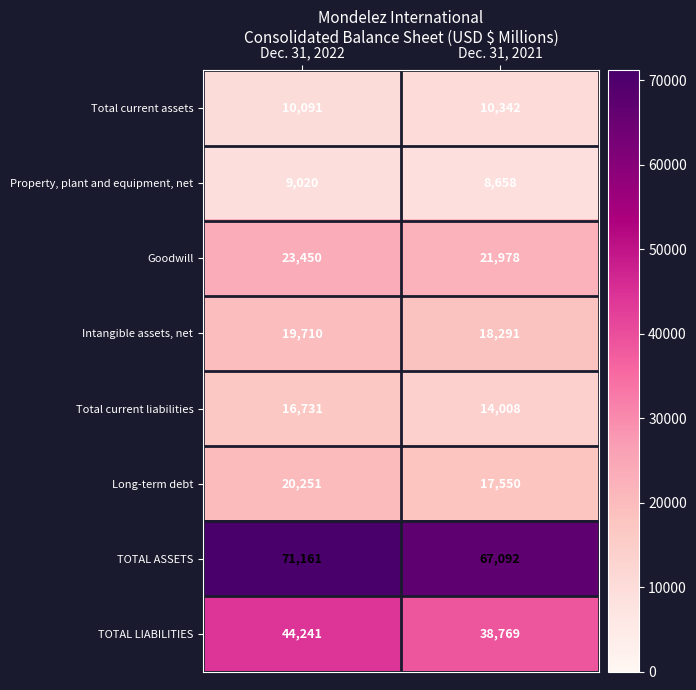

How many data points does each series have?

2